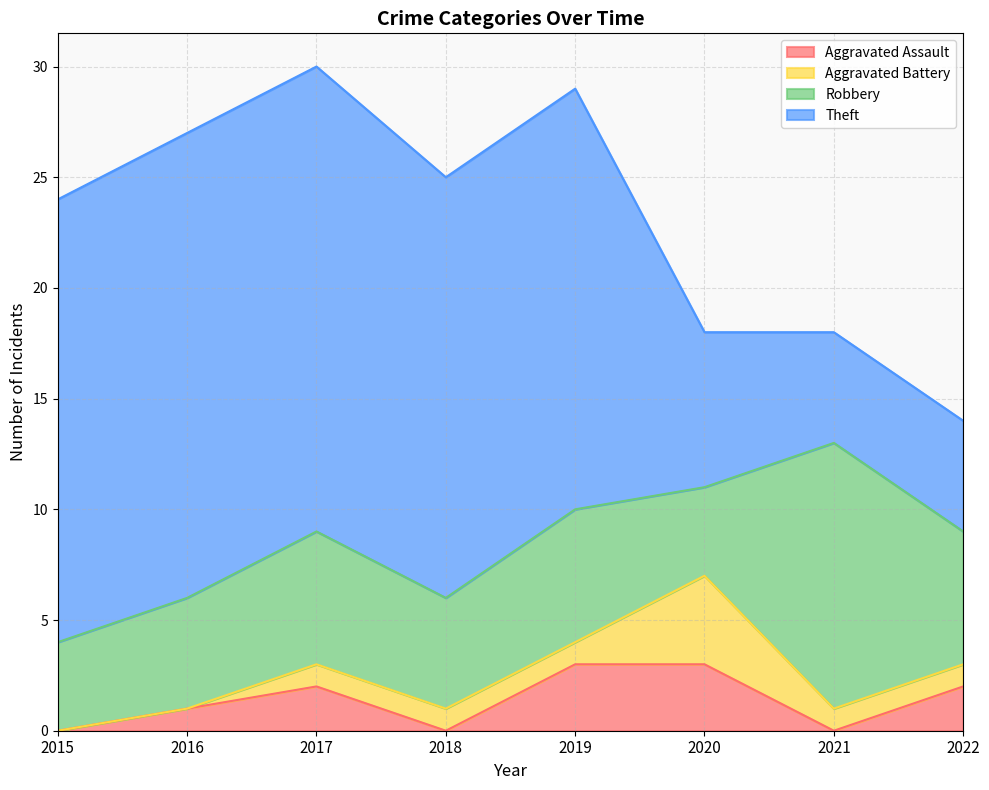

Rank the series at 2020 from highest to lowest value.

Theft, Aggravated Battery, Robbery, Aggravated Assault